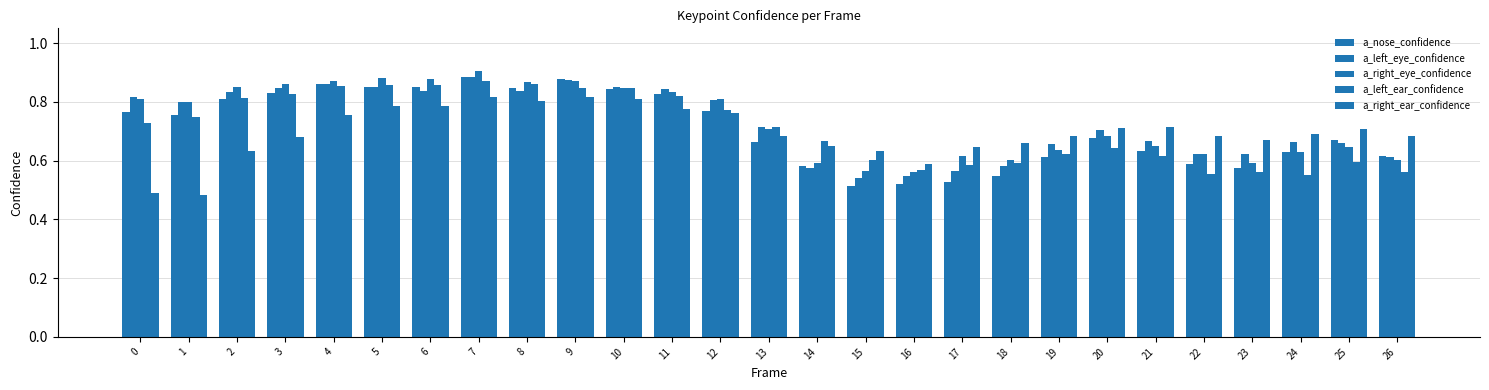

Which series changed the most between 6 and 16?

a_nose_confidence